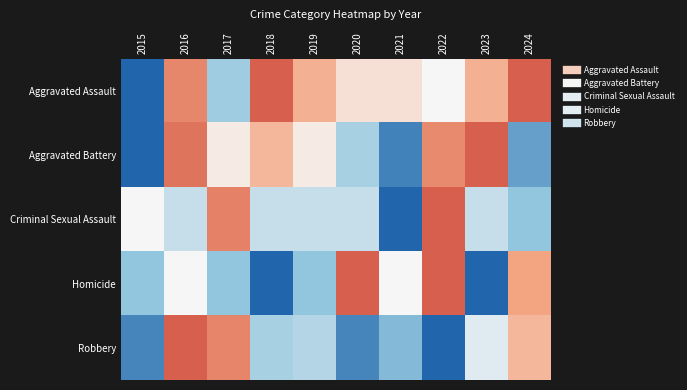

Reading left to right, what are all the values shown in this chart?

Aggravated Assault: 2015=-1.0	2016=0.7	2017=-0.4	2018=1.0	2019=0.4	2020=0.1	2021=0.1	2022=0.0	2023=0.4	2024=1.0
Aggravated Battery: 2015=-1.0	2016=0.8	2017=0.1	2018=0.4	2019=0.1	2020=-0.4	2021=-0.8	2022=0.7	2023=1.0	2024=-0.7
Criminal Sexual Assault: 2015=0.0	2016=-0.2	2017=0.8	2018=-0.2	2019=-0.2	2020=-0.2	2021=-1.0	2022=1.0	2023=-0.2	2024=-0.5
Homicide: 2015=-0.5	2016=0.0	2017=-0.5	2018=-1.0	2019=-0.5	2020=1.0	2021=0.0	2022=1.0	2023=-1.0	2024=0.5
Robbery: 2015=-0.8	2016=1.0	2017=0.7	2018=-0.4	2019=-0.3	2020=-0.8	2021=-0.6	2022=-1.0	2023=-0.1	2024=0.4